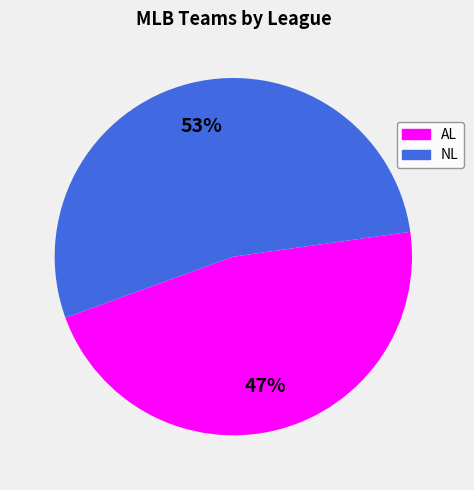

Rank the categories by value from lowest to highest.

AL, NL